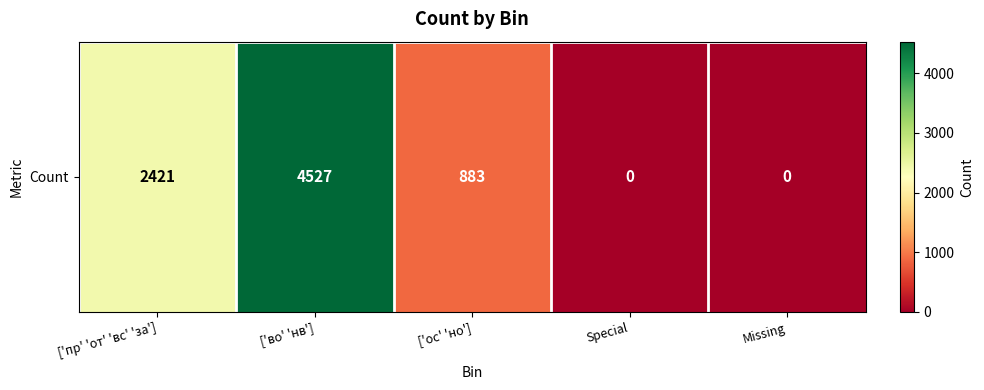

What is the maximum value shown in the chart?

4527